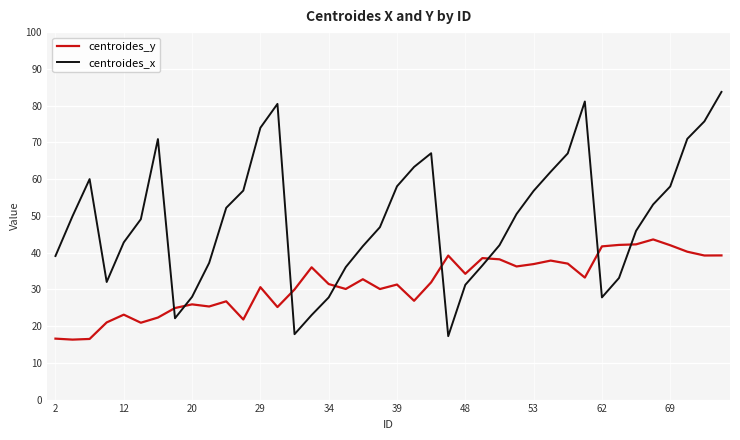

Which series has the largest total across all categories?

centroides_x